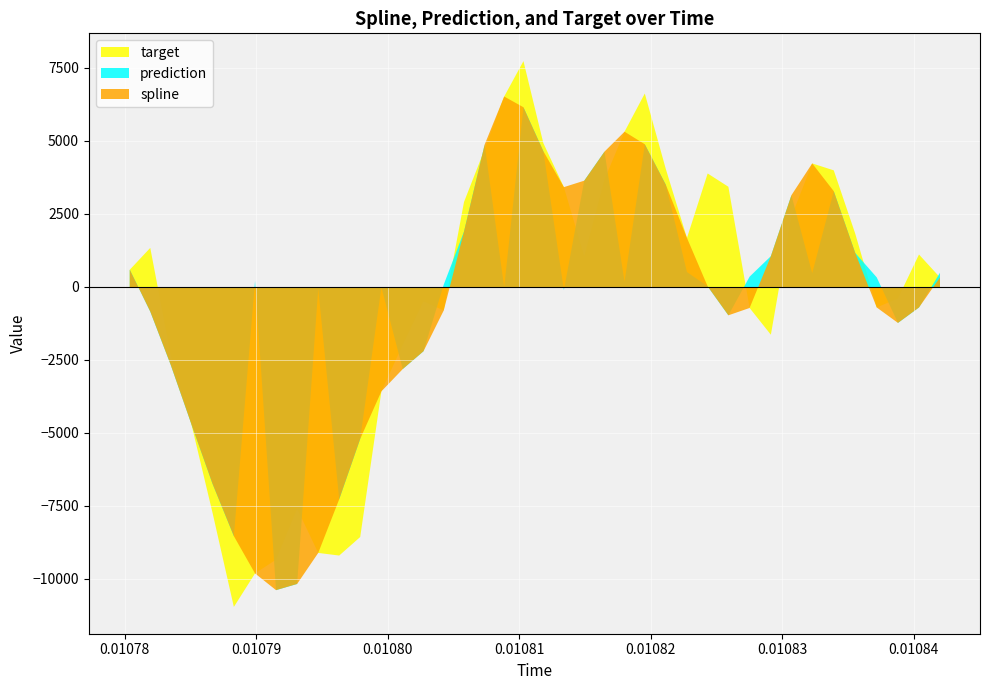

How many data points in prediction are above 186?

20